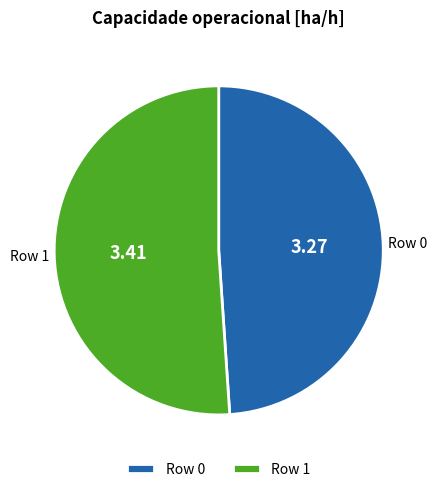

Which category has the biggest portion of the pie?

Row 1